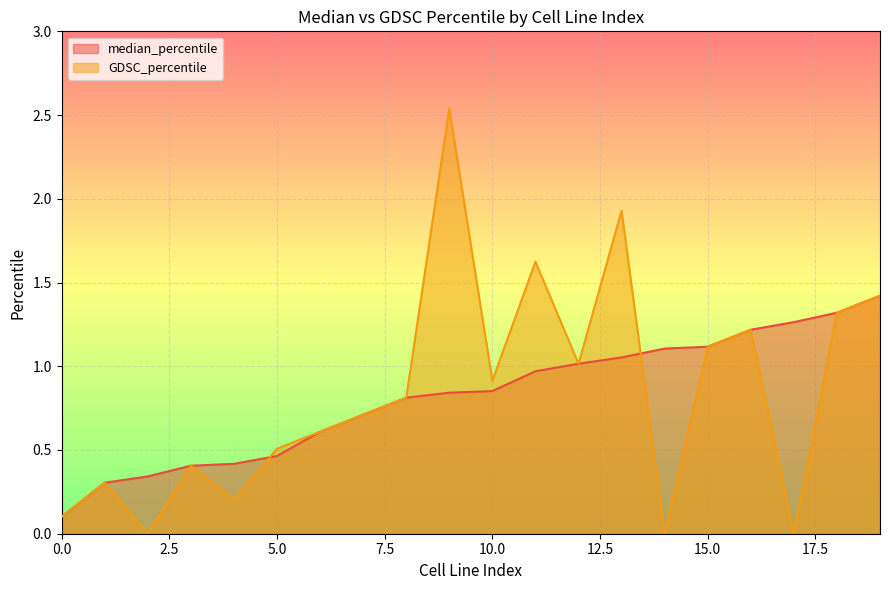

Reading left to right, extract all data points from this chart.

median_percentile: 0=0.1	1=0.3	2=0.3	3=0.4	4=0.4	5=0.5	6=0.6	7=0.7	8=0.8	9=0.8	10=0.9	11=1.0	12=1.0	13=1.1	14=1.1	15=1.1	16=1.2	17=1.3	18=1.3	19=1.4
GDSC_percentile: 0=0.1	1=0.3	2=0.0	3=0.4	4=0.2	5=0.5	6=0.6	7=0.7	8=0.8	9=2.5	10=0.9	11=1.6	12=1.0	13=1.9	14=0.0	15=1.1	16=1.2	17=0.0	18=1.3	19=1.4